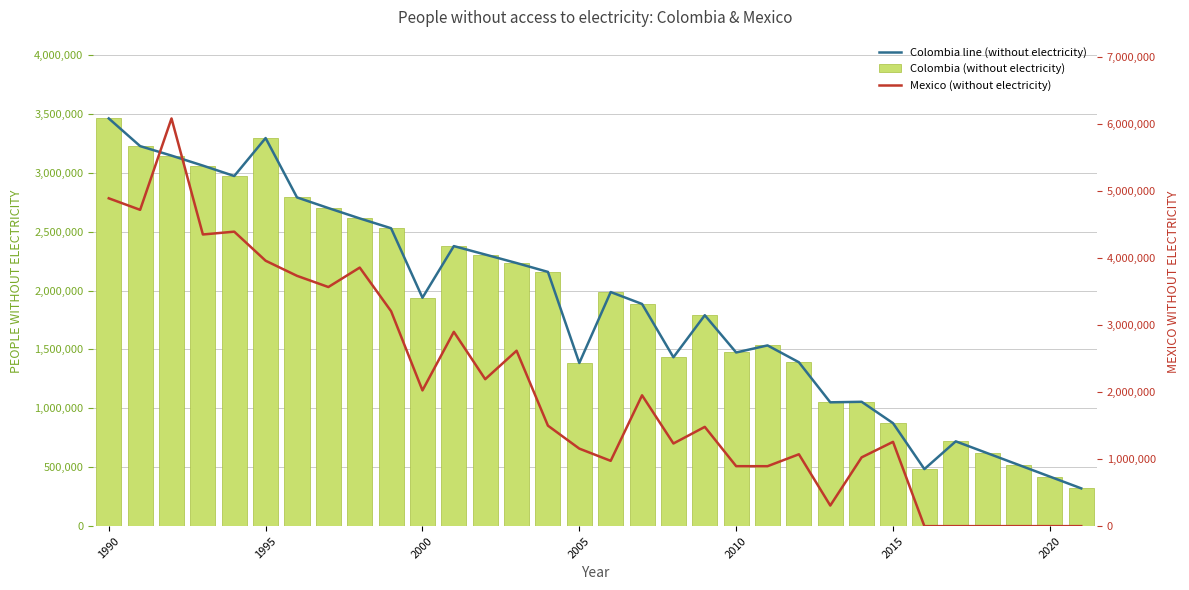

What is the value of the Mexico (without electricity) bar at the 19th from the left?

1234325.0